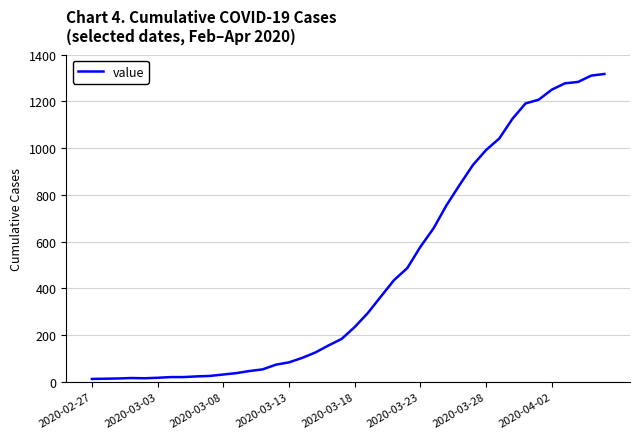

What is the maximum value shown in the chart?

1317